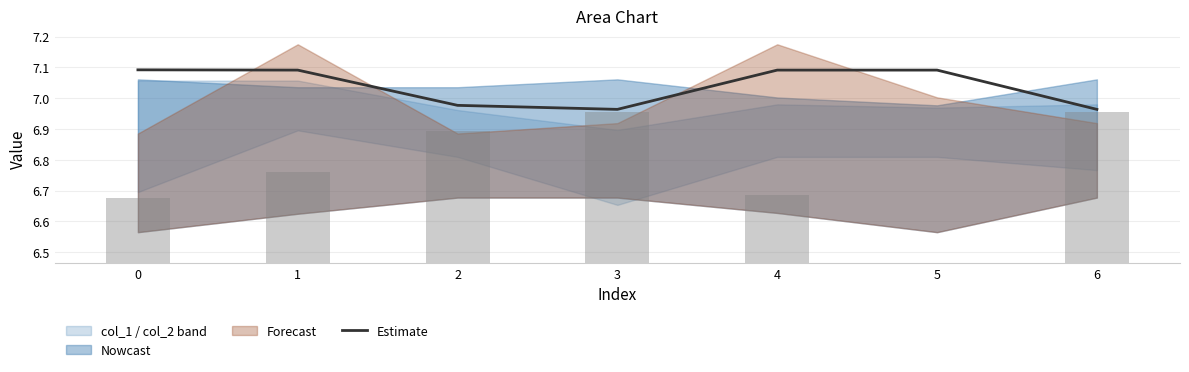

Reading left to right, extract all data points from this chart.

7.1	7.1	7.0	7.0	7.1	7.1	7.0